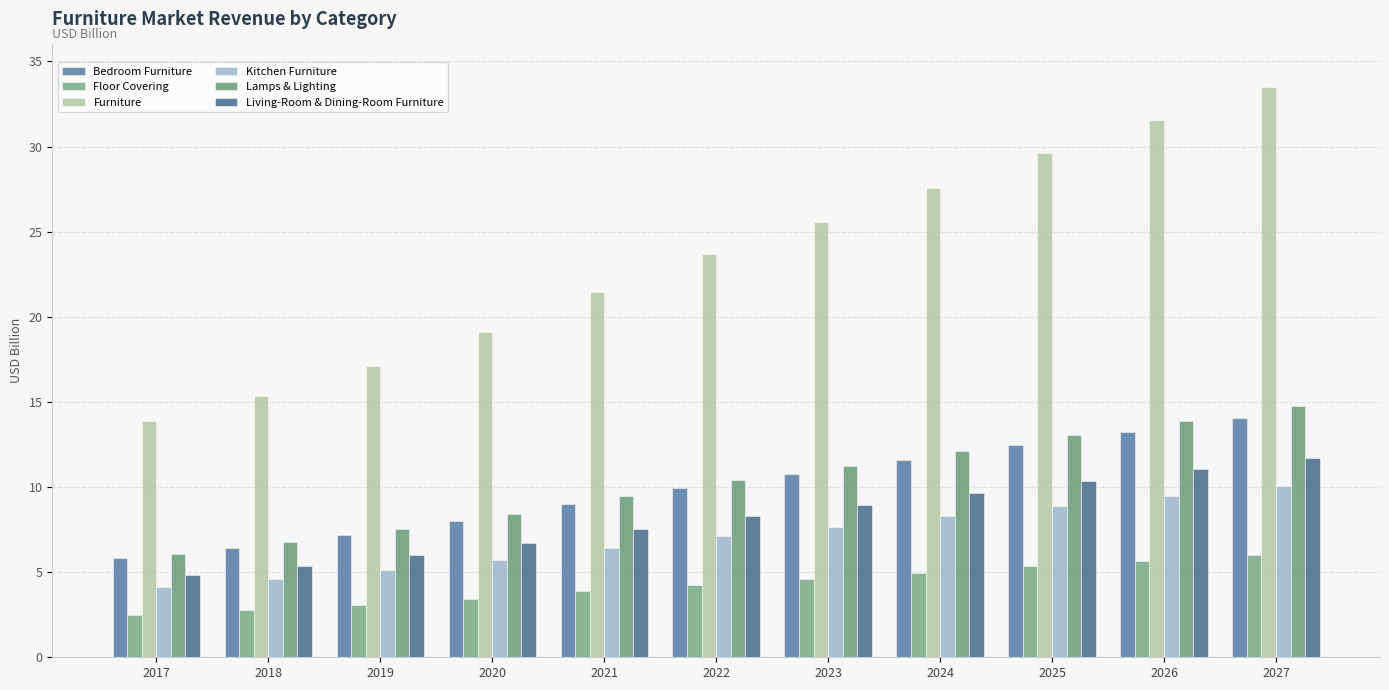

How many bars are there in each group?

6